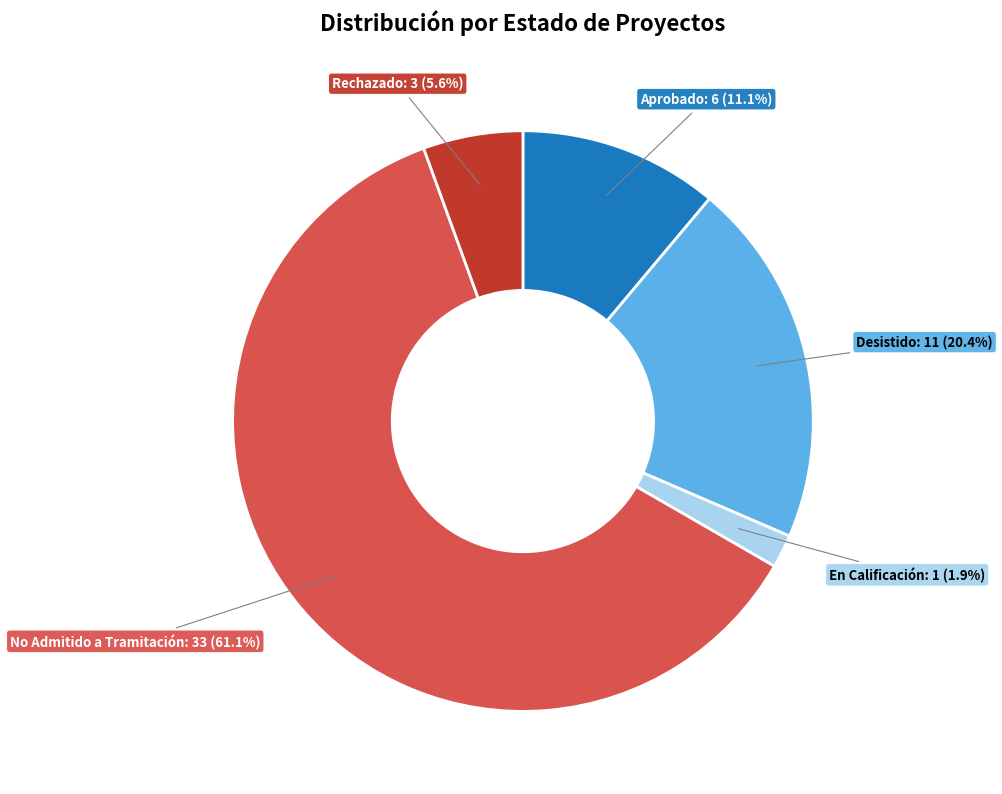

Rank the categories by value from lowest to highest.

En Calificación, Rechazado, Aprobado, Desistido, No Admitido a Tramitación